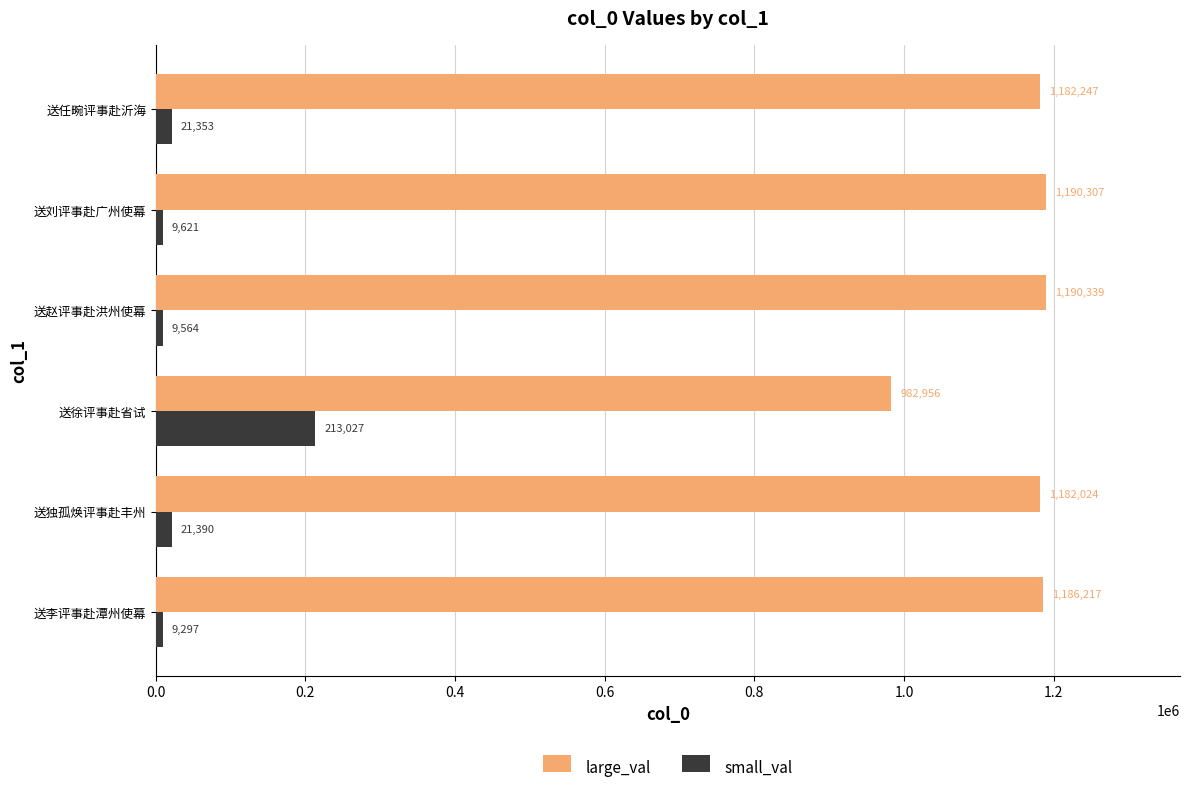

What is the difference between the maximum and second lowest values in the large_val series?

8315